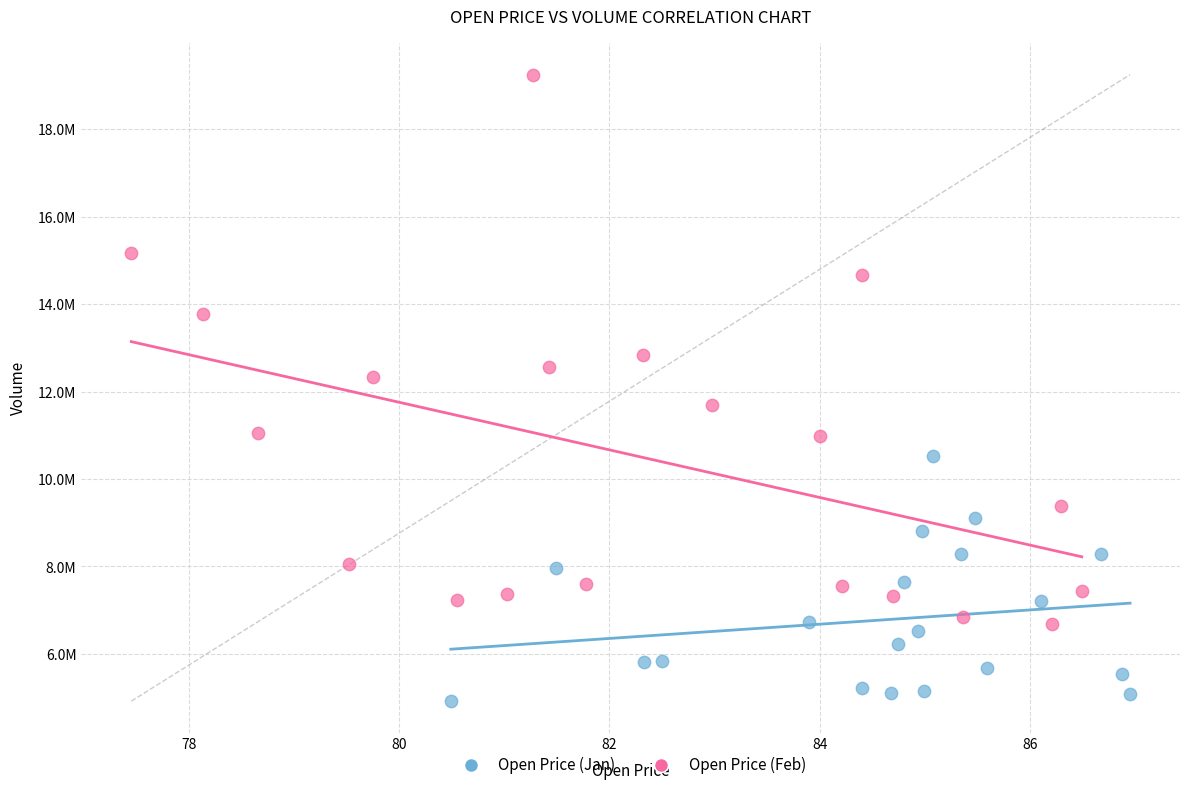

Which series contains the lowest Y value?

Open Price (Jan)